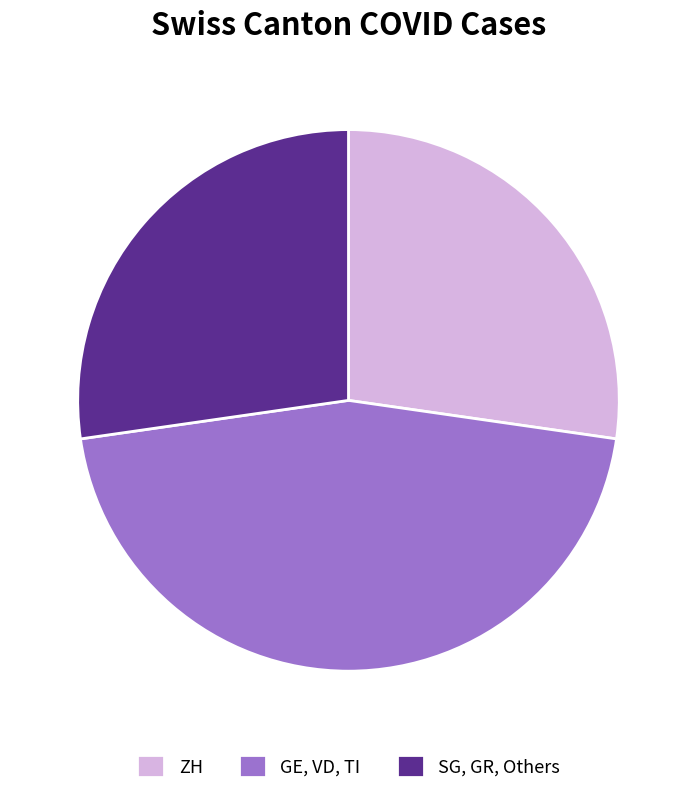

Which slice is the largest?

GE, VD, TI